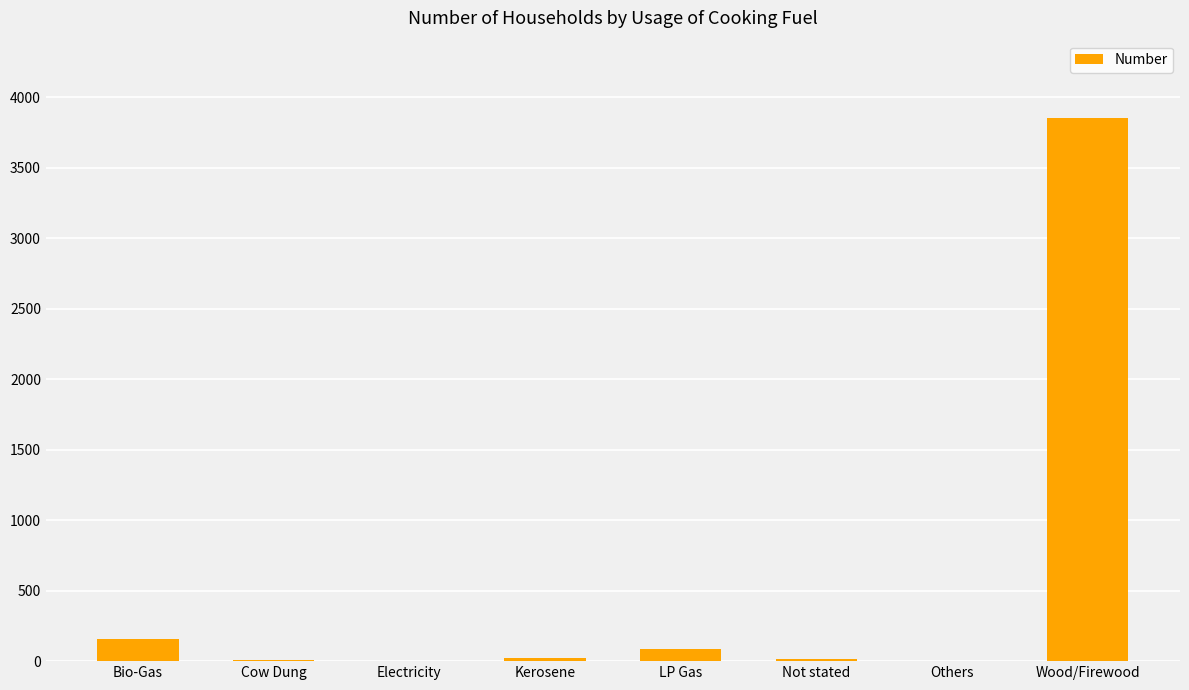

The value at Electricity is 2092. True or false?

False